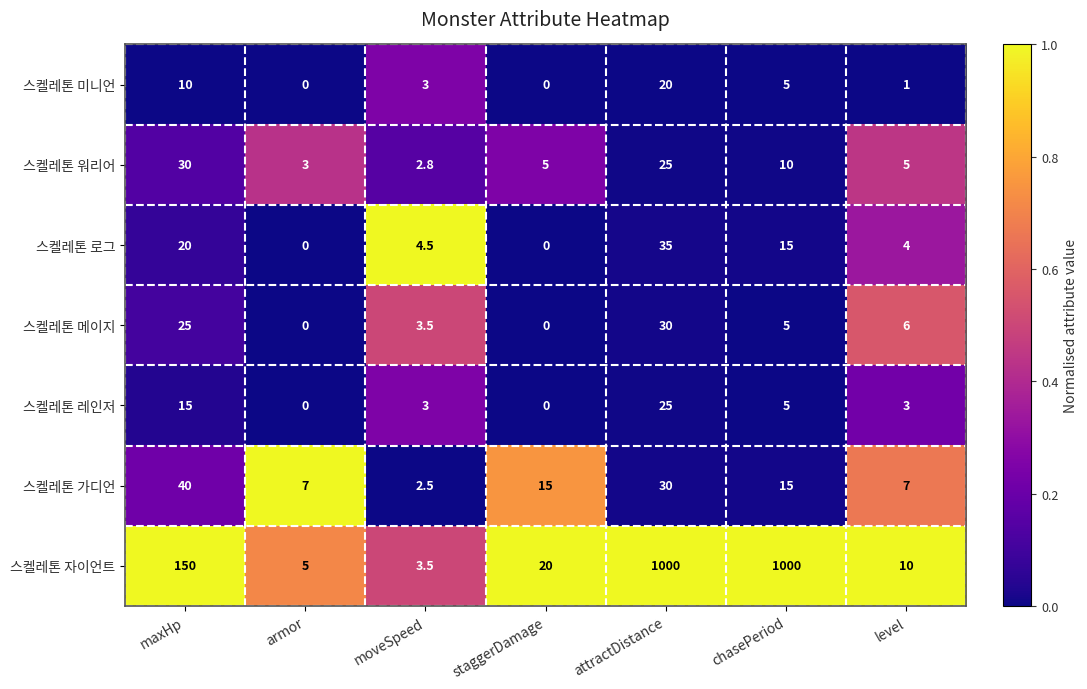

What is the difference between the 스켈레톤 자이언트 values at staggerDamage and maxHp?

130.0